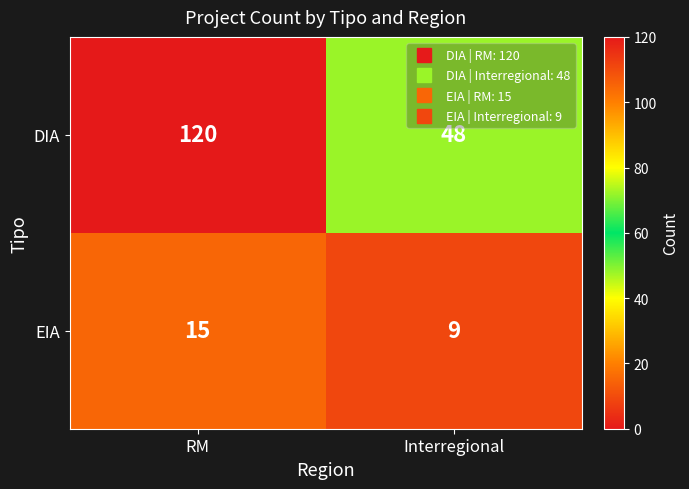

The value of EIA at Interregional is 9. True or false?

True